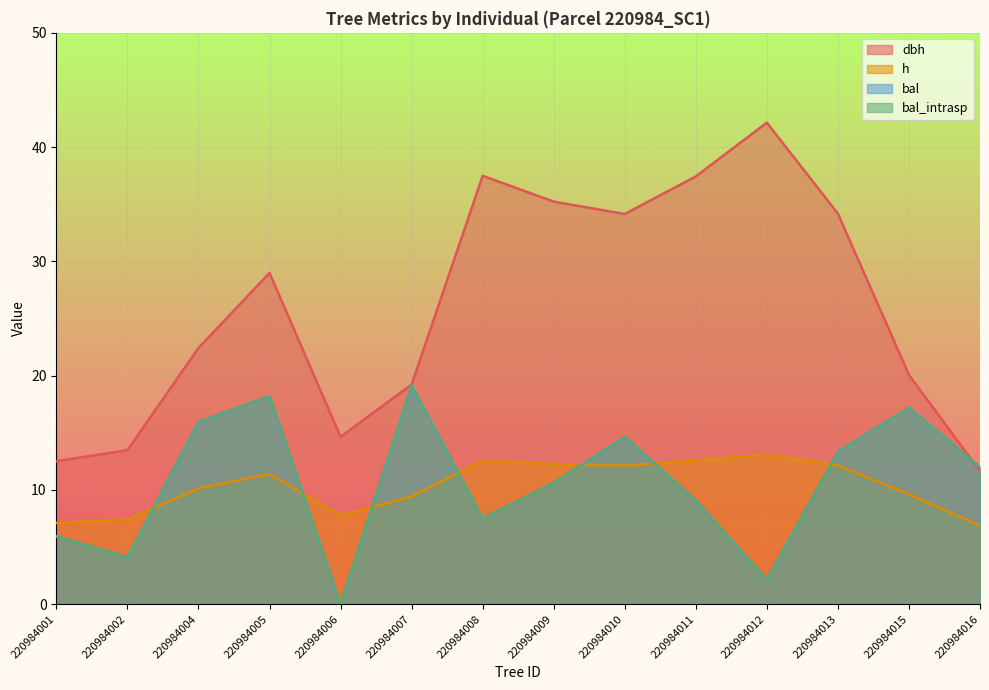

Which has a higher value, 220984008 or 220984010?

220984008